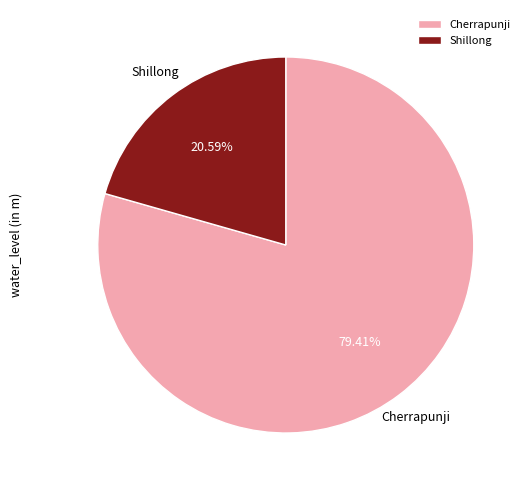

Count the number of slices in the pie.

2